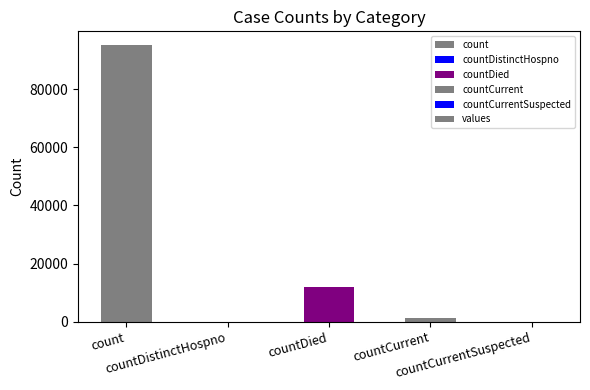

Is it true that the value at count is 157828?

False